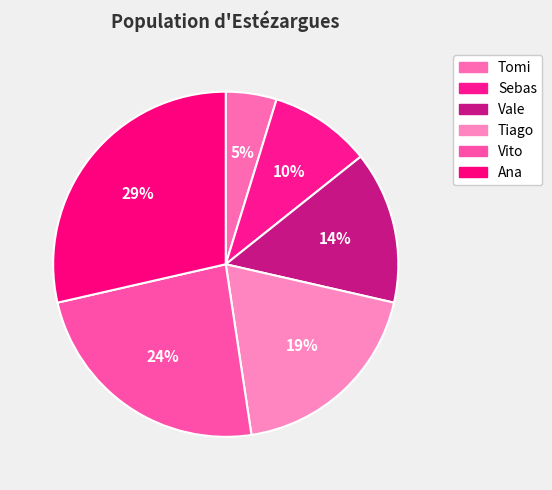

True or false: Tiago accounts for 34% of the total.

False